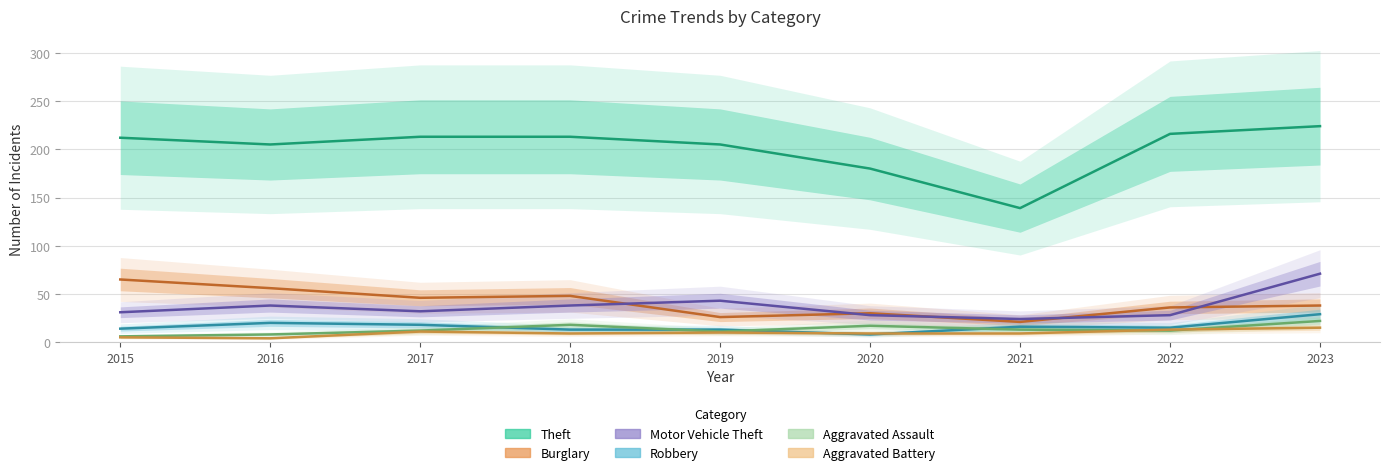

How many lines are shown in the chart?

6